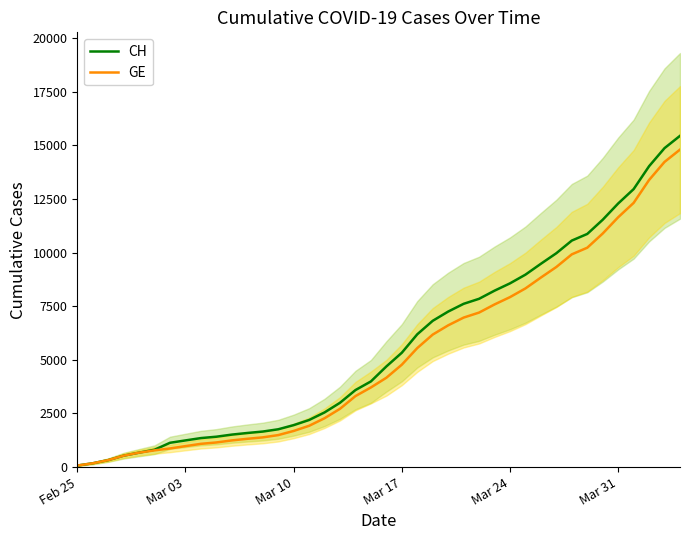

Reading left to right, transcribe all the data shown in this chart.

CH: 72	177	325	532	673	810	1133	1243	1352	1416	1514	1589	1656	1762	1955	2195	2548	2998	3590	3993	4691	5330	6190	6818	7249	7610	7844	8223	8564	8970	9477	9969	10558	10867	11529	12287	12956	14024	14867	15439
GE: 72	177	325	532	673	780	868	977	1084	1148	1243	1318	1385	1491	1684	1924	2277	2717	3309	3712	4164	4773	5548	6176	6607	6968	7202	7581	7922	8328	8835	9327	9916	10225	10887	11645	12314	13382	14225	14797